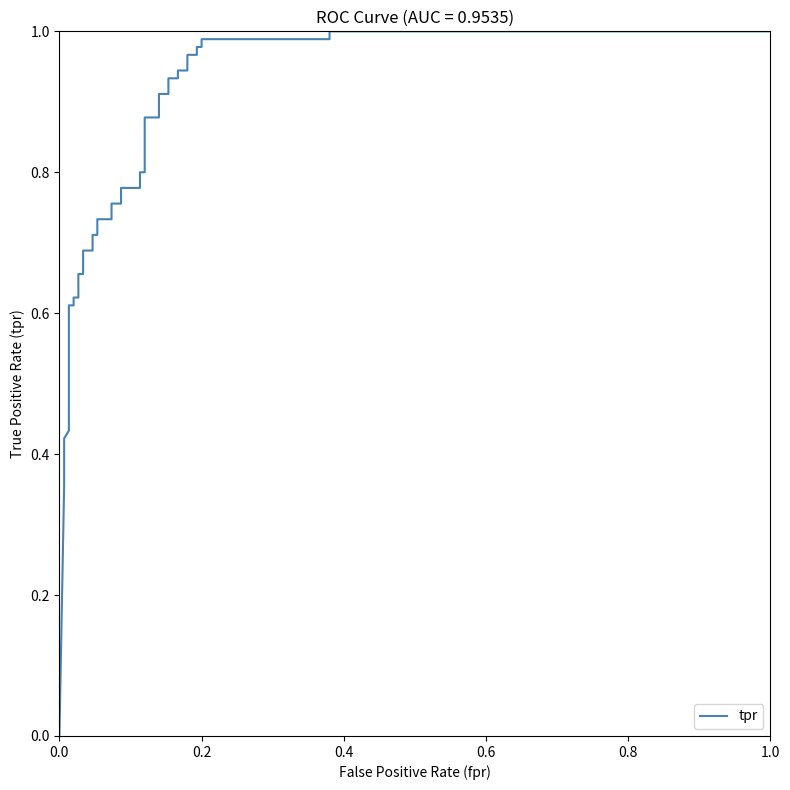

What is the difference between the values at 35 and 0.2?

0.6